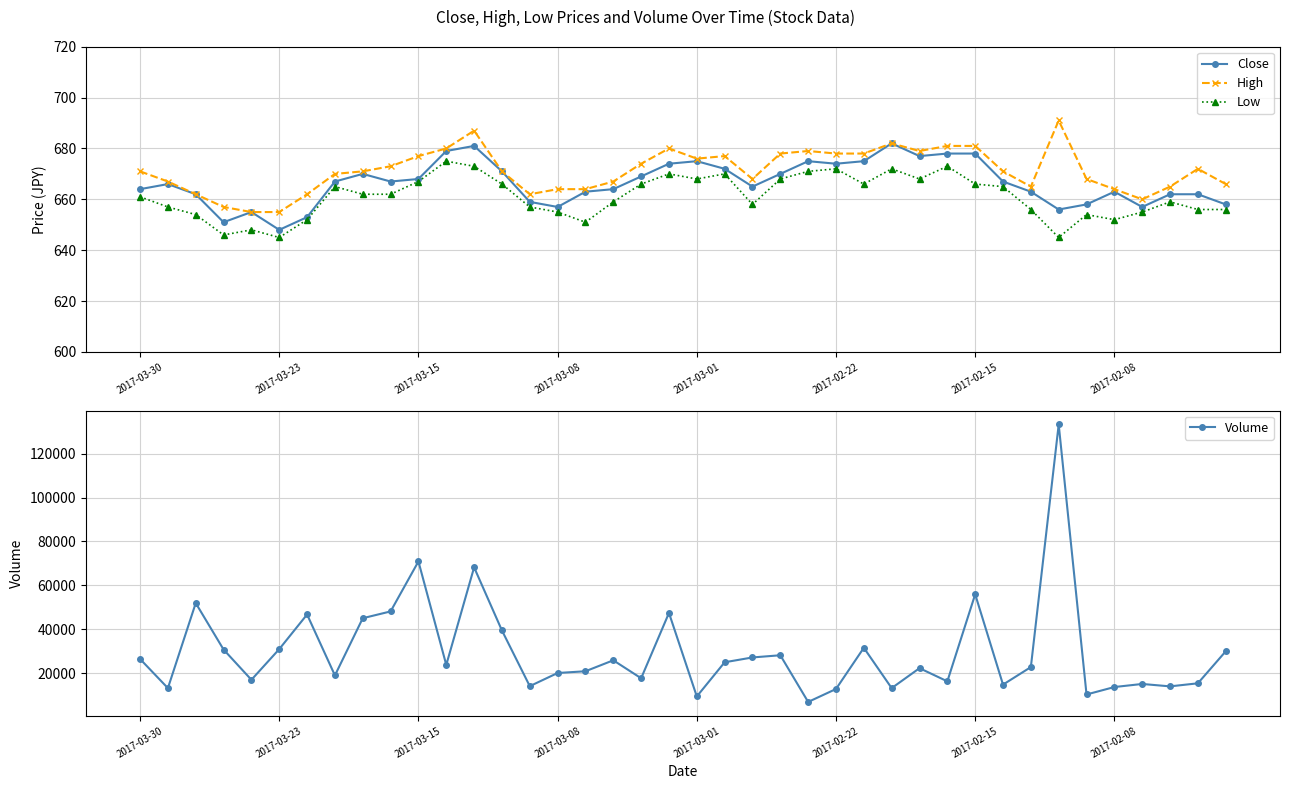

How many interior local valleys does the High series have?

6